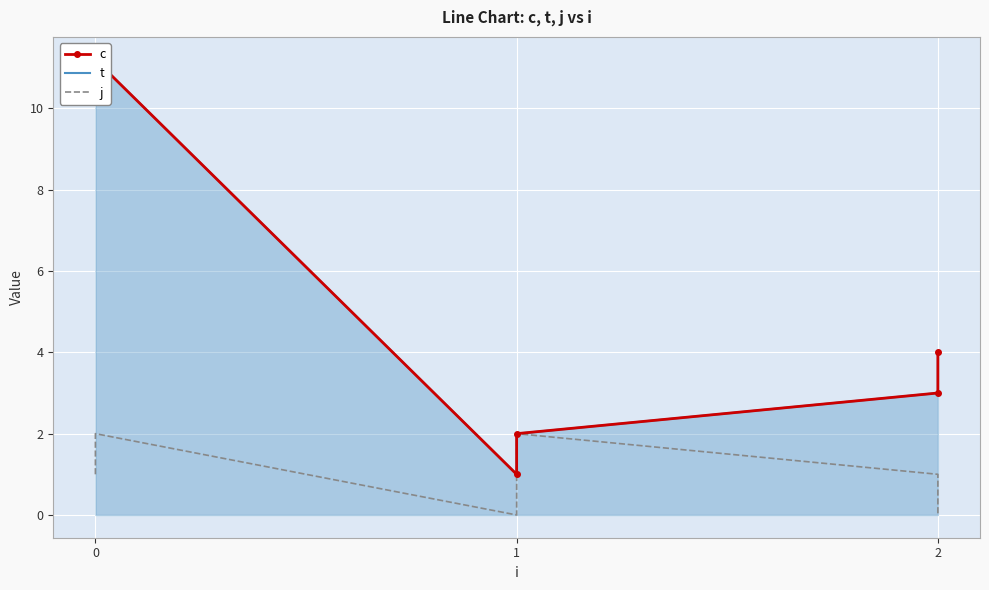

Is it true that j equals 1.2 at 0?

False